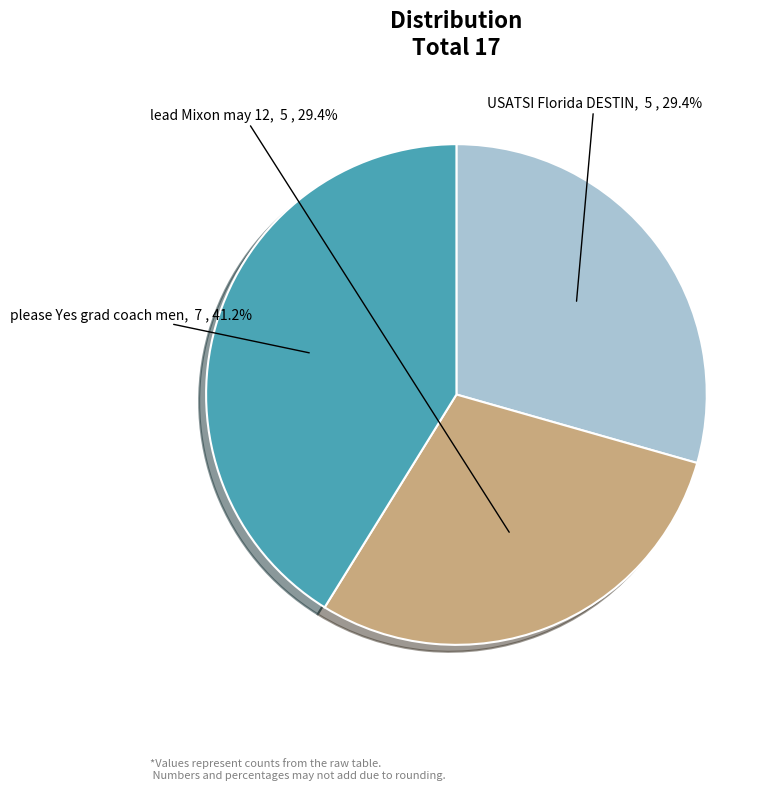

To the nearest percent, what percentage of the pie is lead Mixon may 12?

29%